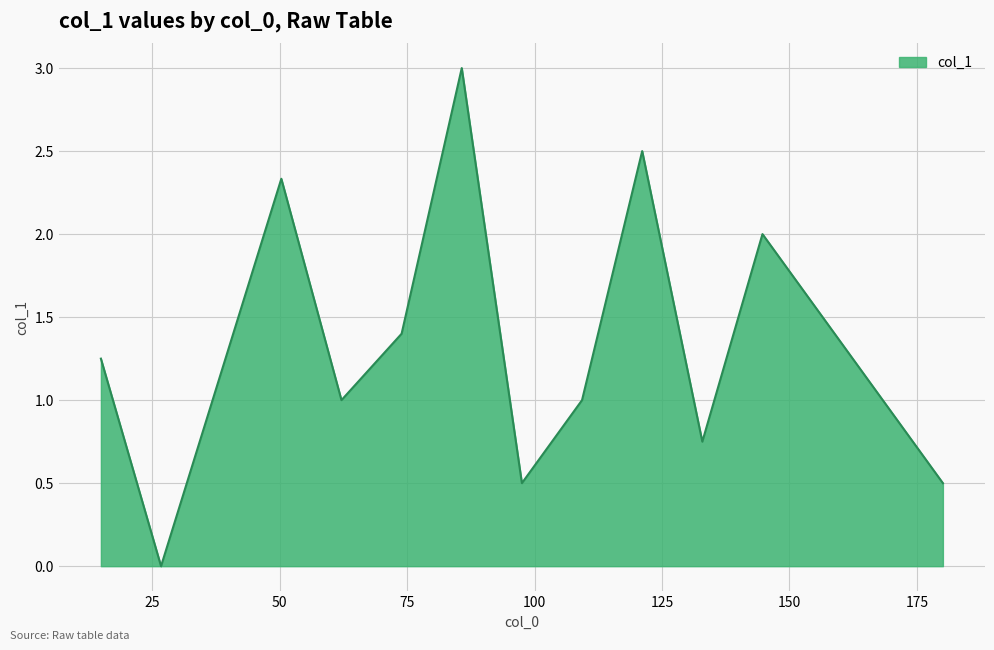

What is the difference between the maximum and second lowest values?

2.5